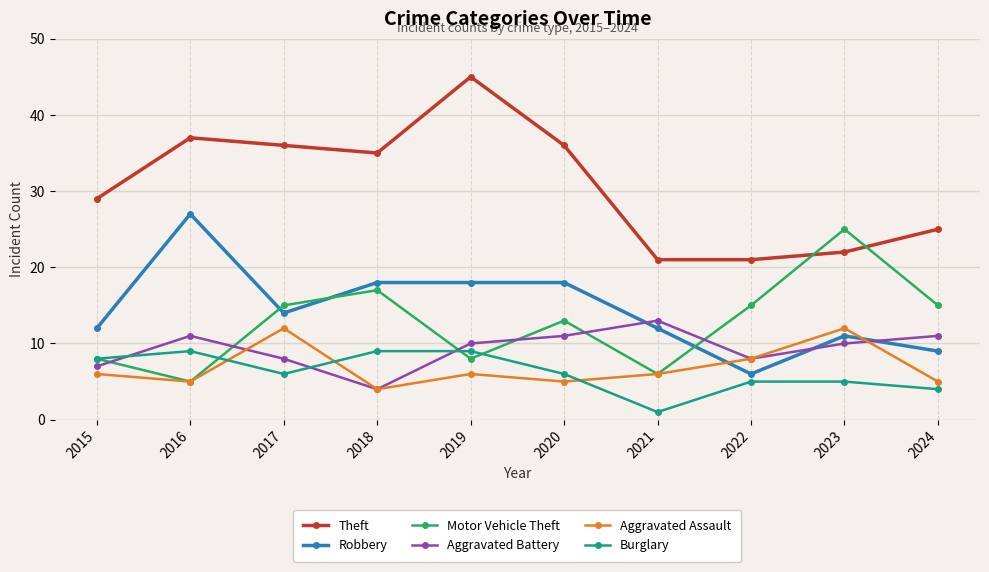

What value does the Aggravated Battery series have at 2021?

13